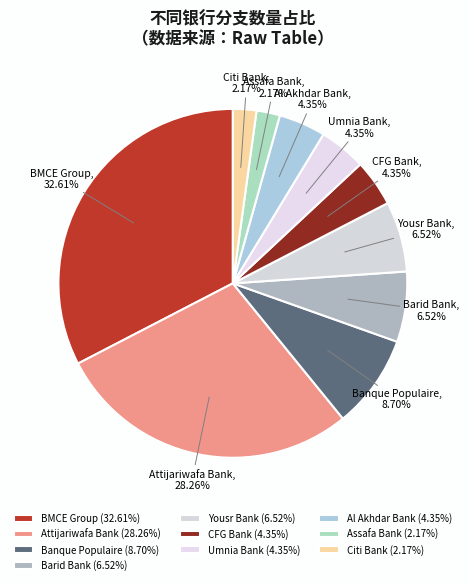

What percentage do Barid Bank and Umnia Bank together represent?

10.9%